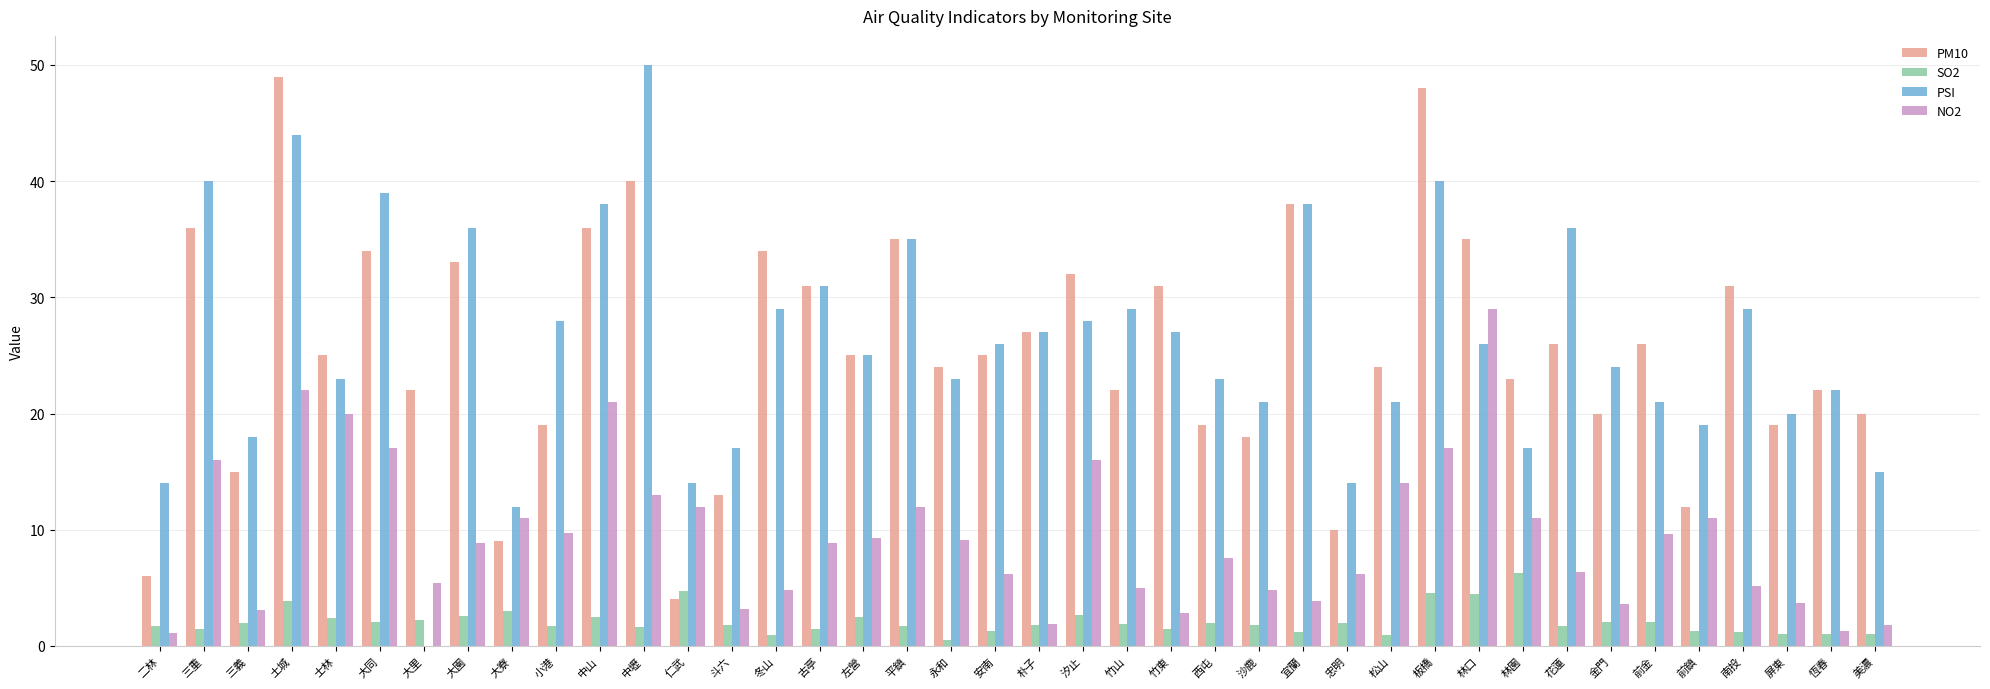

True or false: NO2 has a value of 8.9 at 花蓮.

False